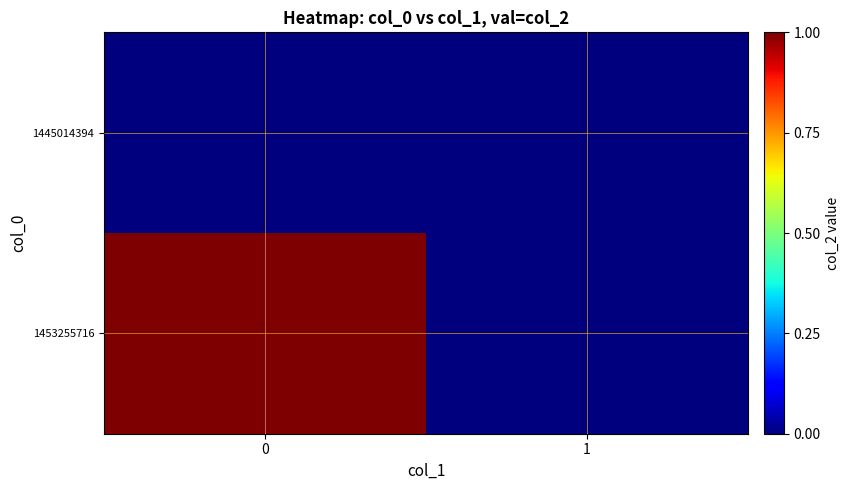

What is the spread (max minus min) of values at 0?

1